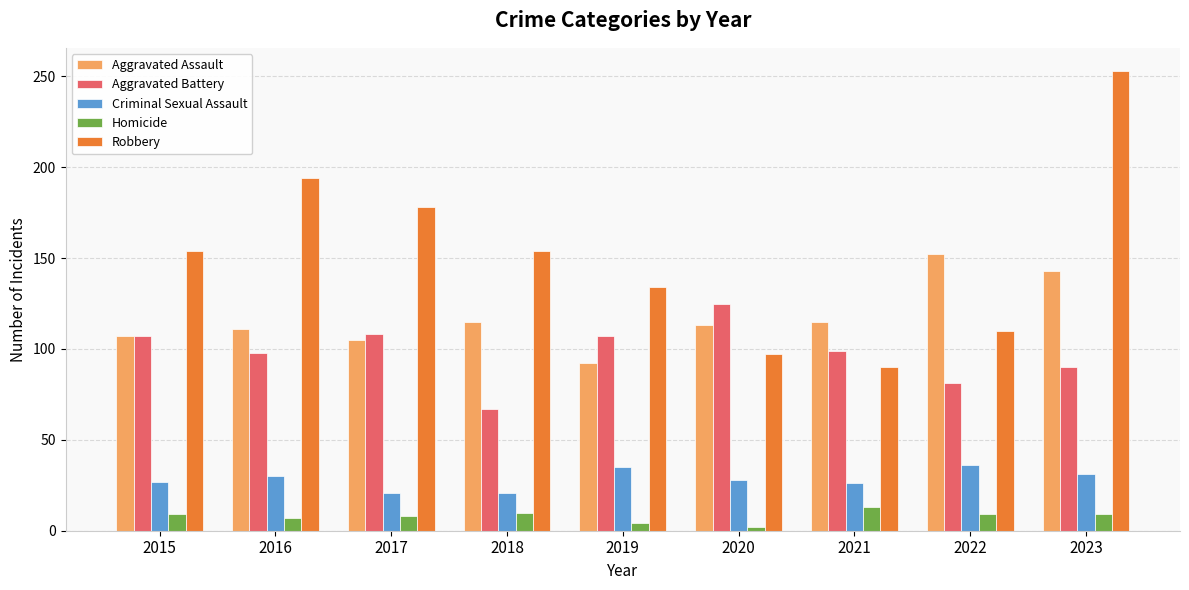

Which series has the widest spread of values?

Robbery